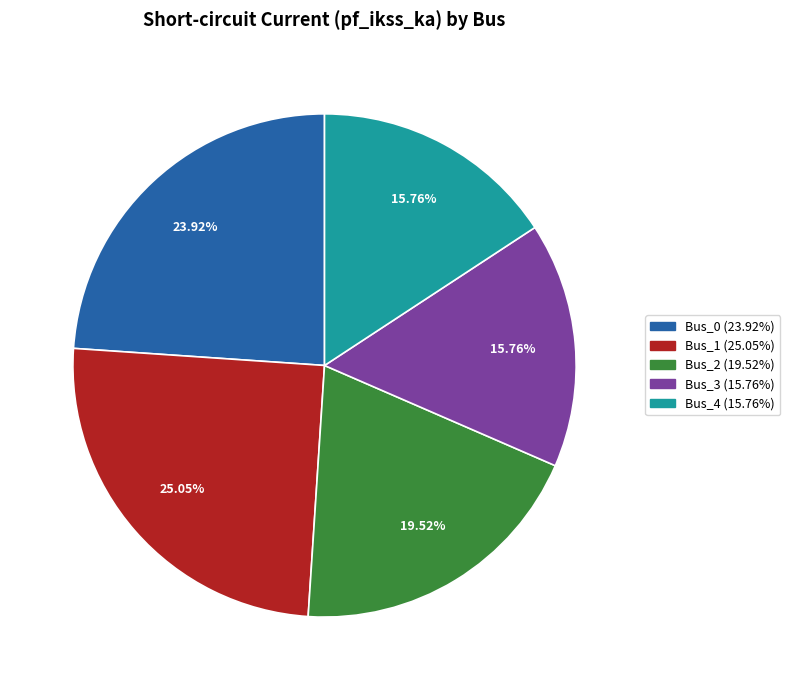

What is the ratio of the value at Bus_1 to the value at Bus_2?

1.3